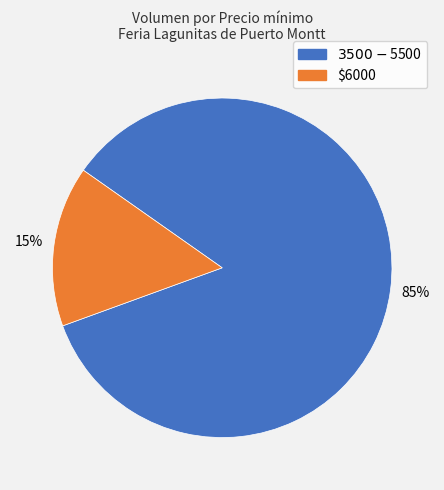

What is the largest slice in the pie chart?

$3500-$5500